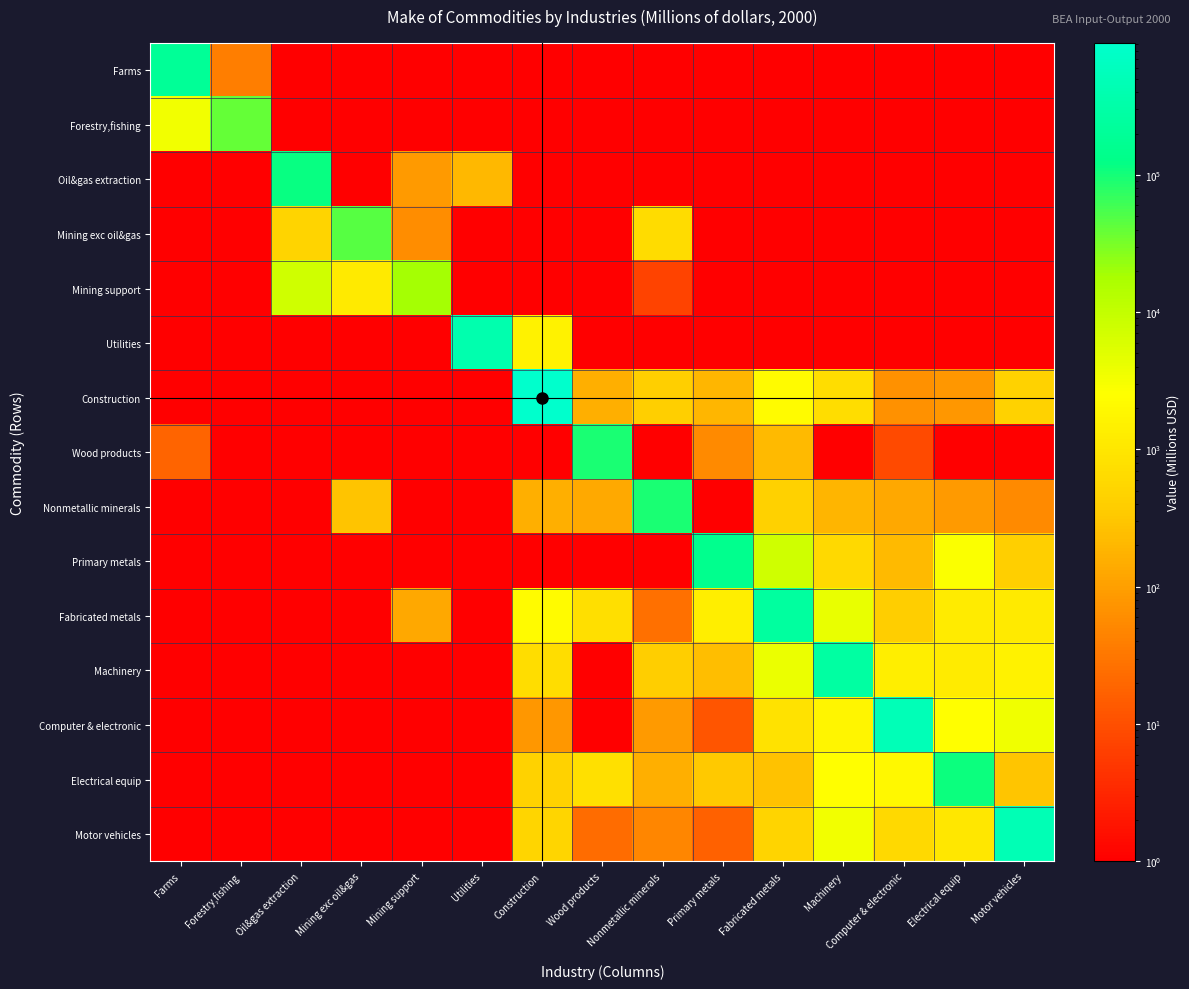

Between Nonmetallic minerals and Machinery, which is larger?

Nonmetallic minerals